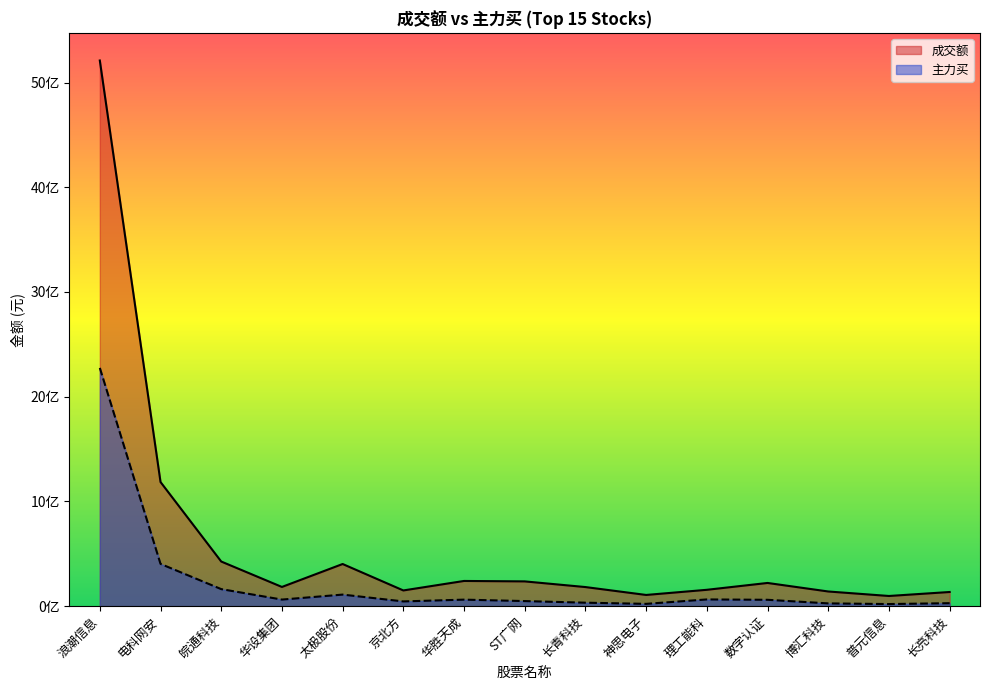

True or false: 主力买 and 成交额 cross at least once.

False